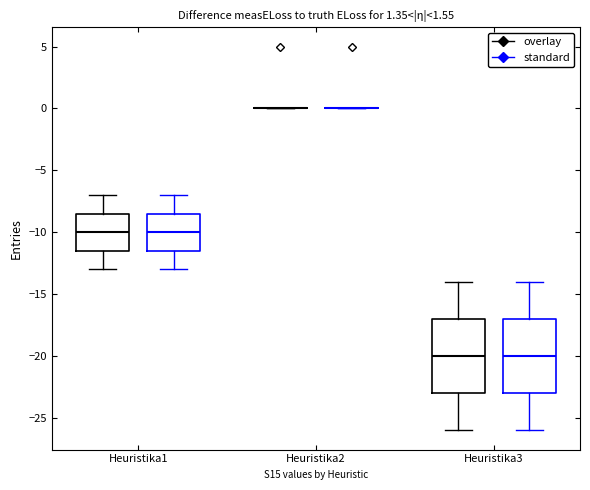

Where does the upper whisker of the box for Heuristika3 (standard) end on the y-axis? The values are not printed on the chart, so give them approximately, as read against the axis.

-14.0